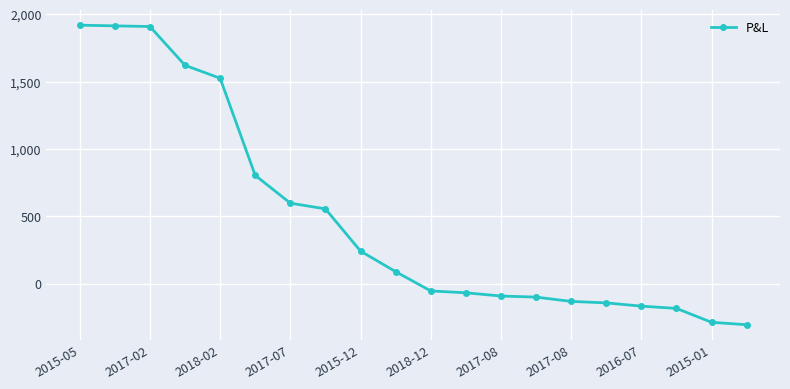

What is the smallest value displayed?

-305.0